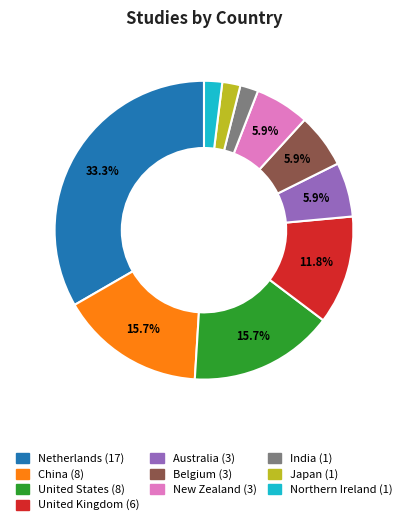

How many slices are in this pie chart?

10